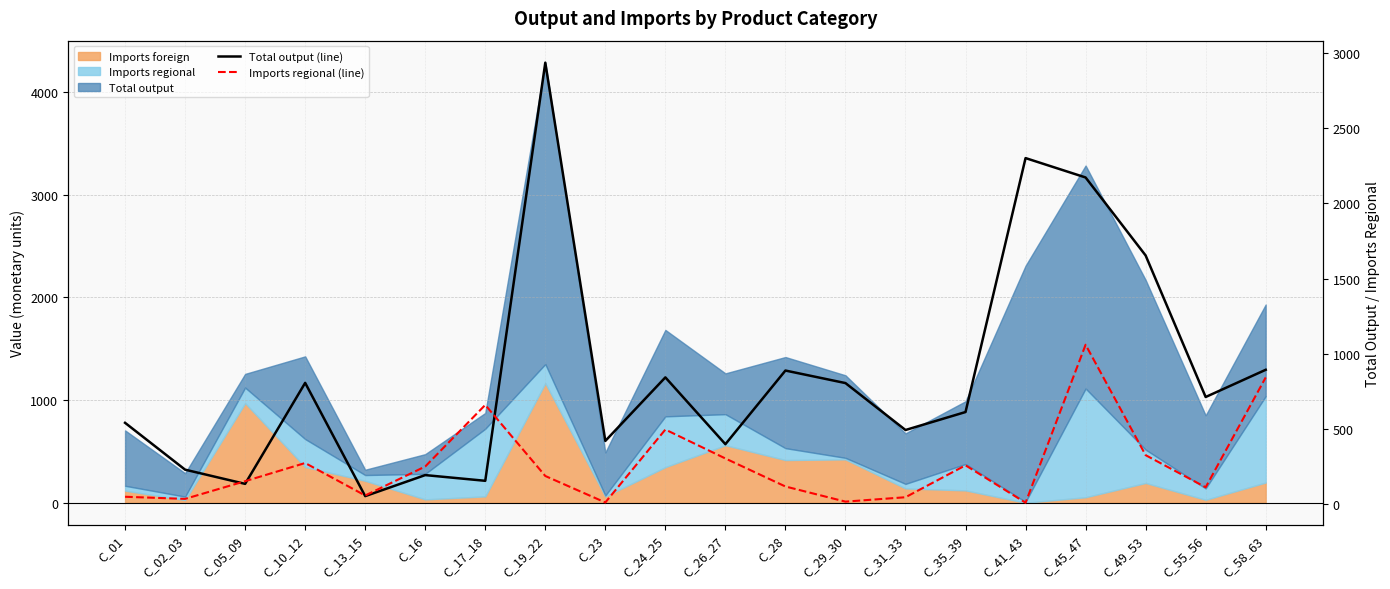

How many lines are shown in the chart?

2